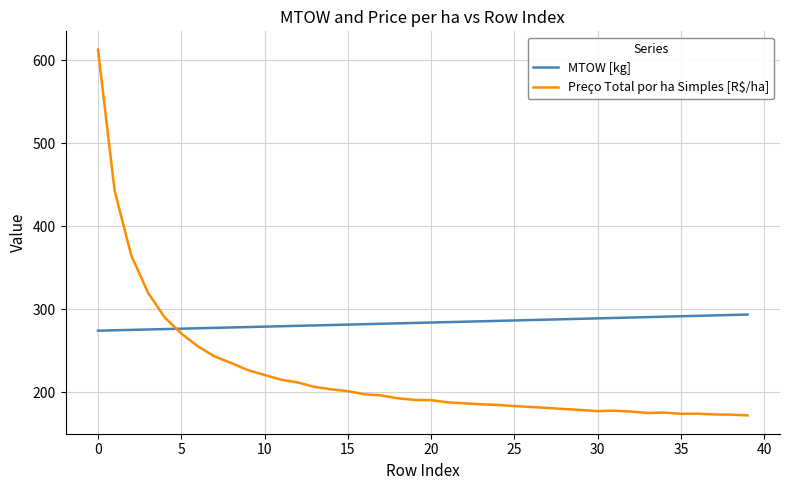

Which series has the largest total across all categories?

MTOW [kg]